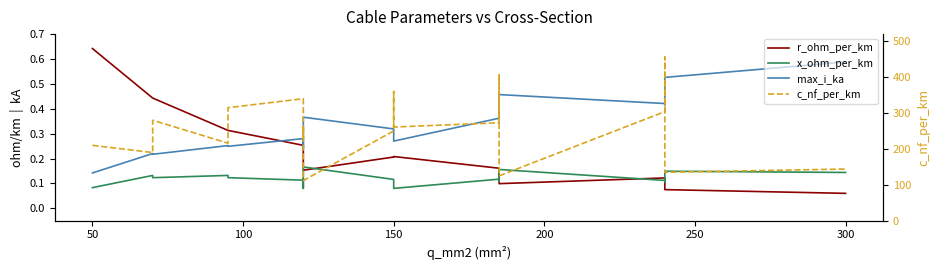

How many times do x_ohm_per_km and r_ohm_per_km cross each other?

5